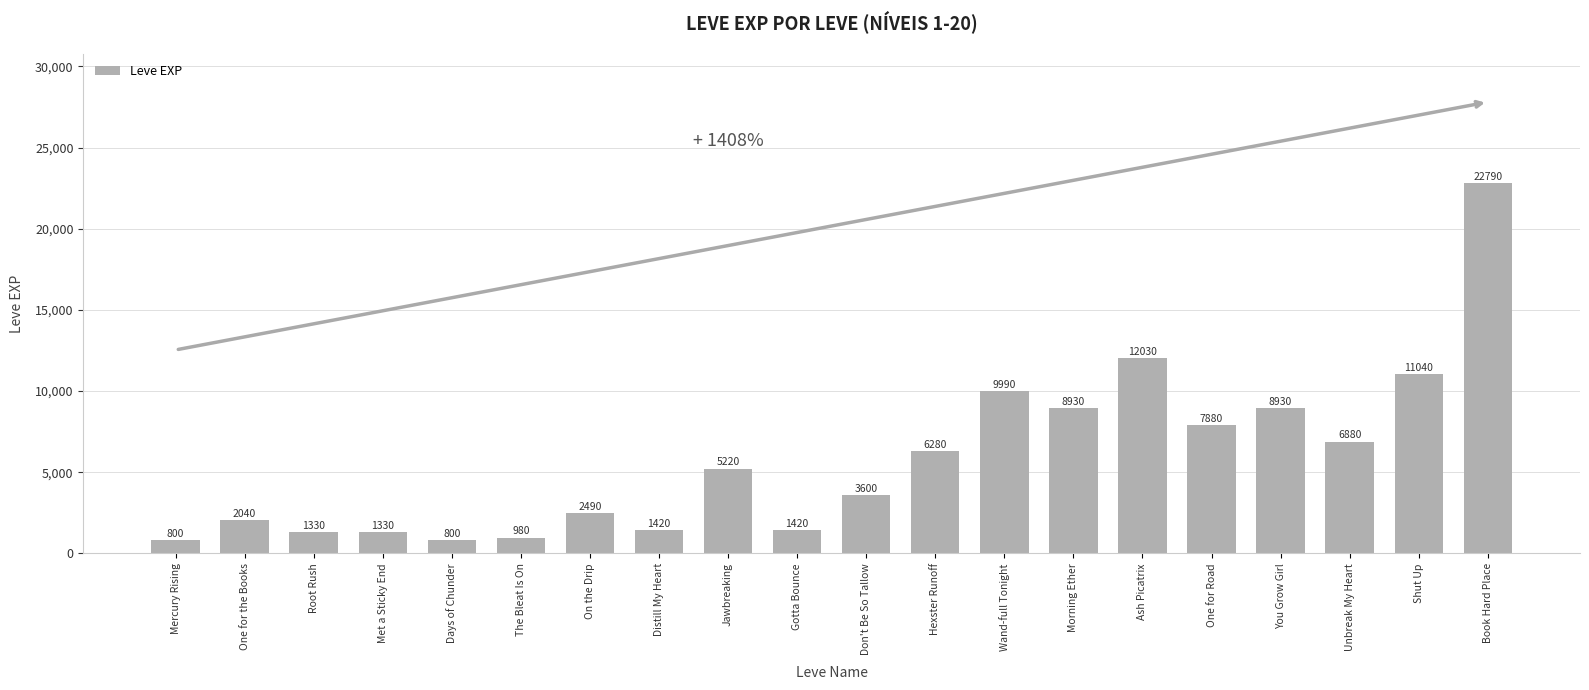

Between Book Hard Place and The Bleat Is On, which is larger?

Book Hard Place